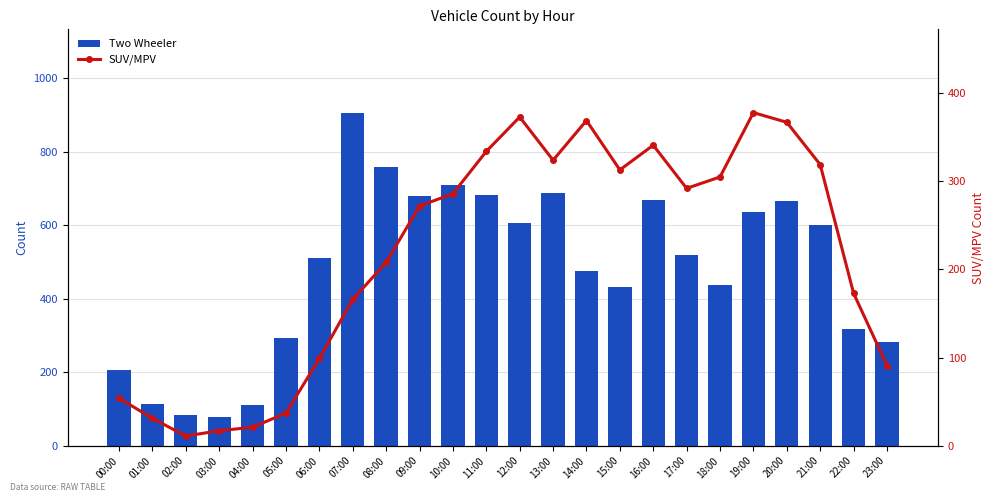

At which category is the sum across all series the highest?

07:00